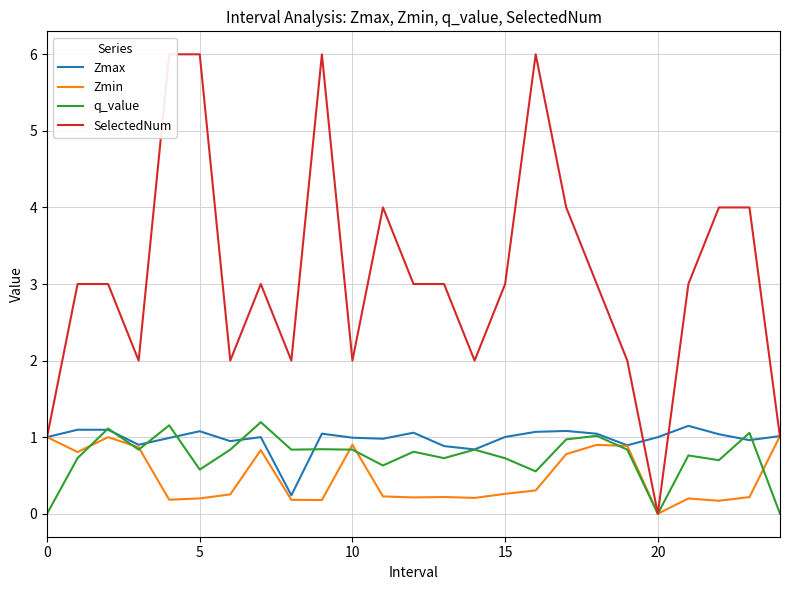

Count the number of data series in this chart.

4